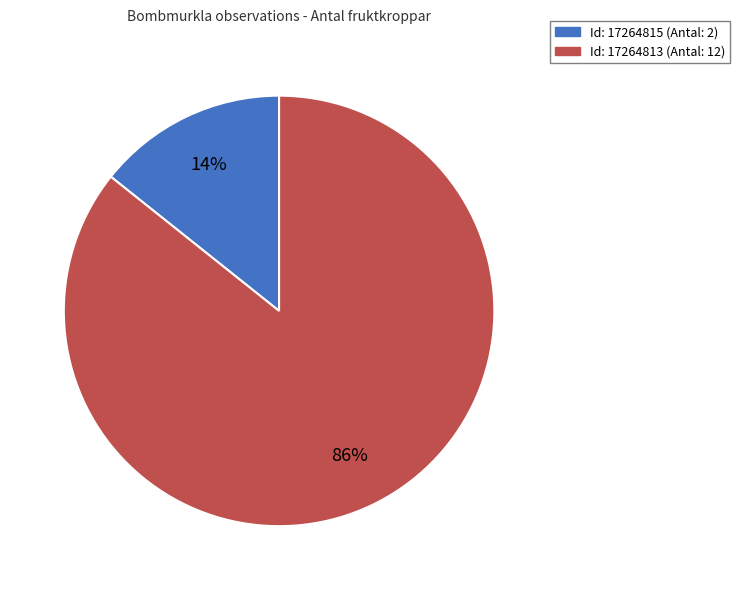

Is there a majority slice in this chart?

Yes